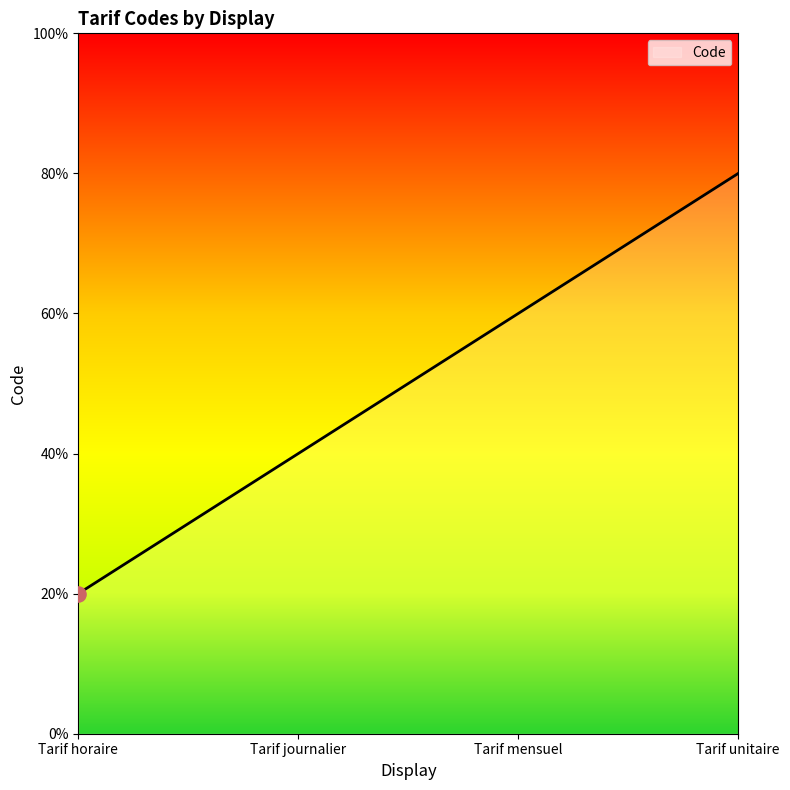

Between Tarif unitaire and Tarif horaire, which is larger?

Tarif unitaire